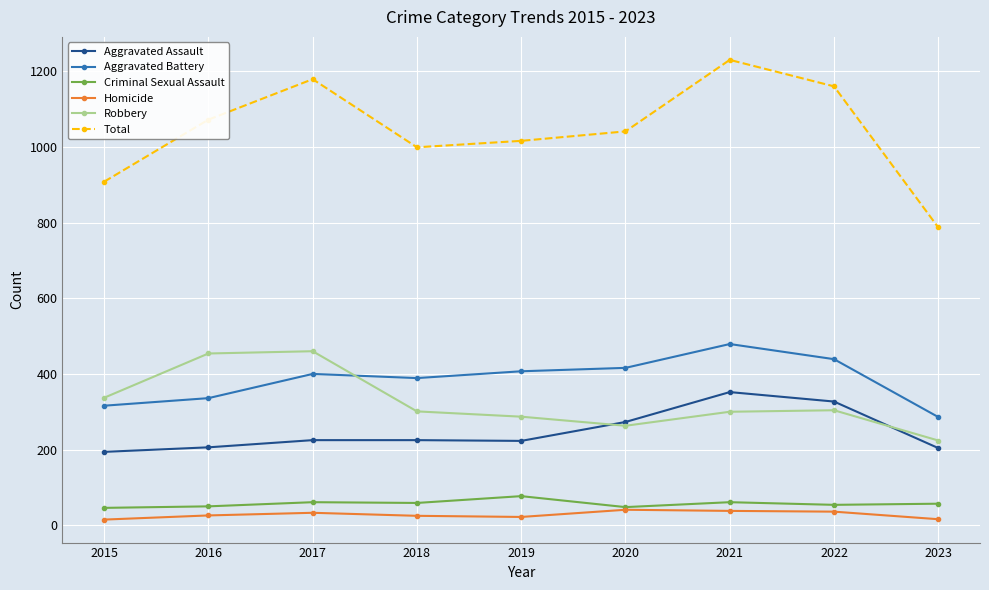

Is the value of Robbery at 2018 greater than the value of Homicide at 2015?

Yes